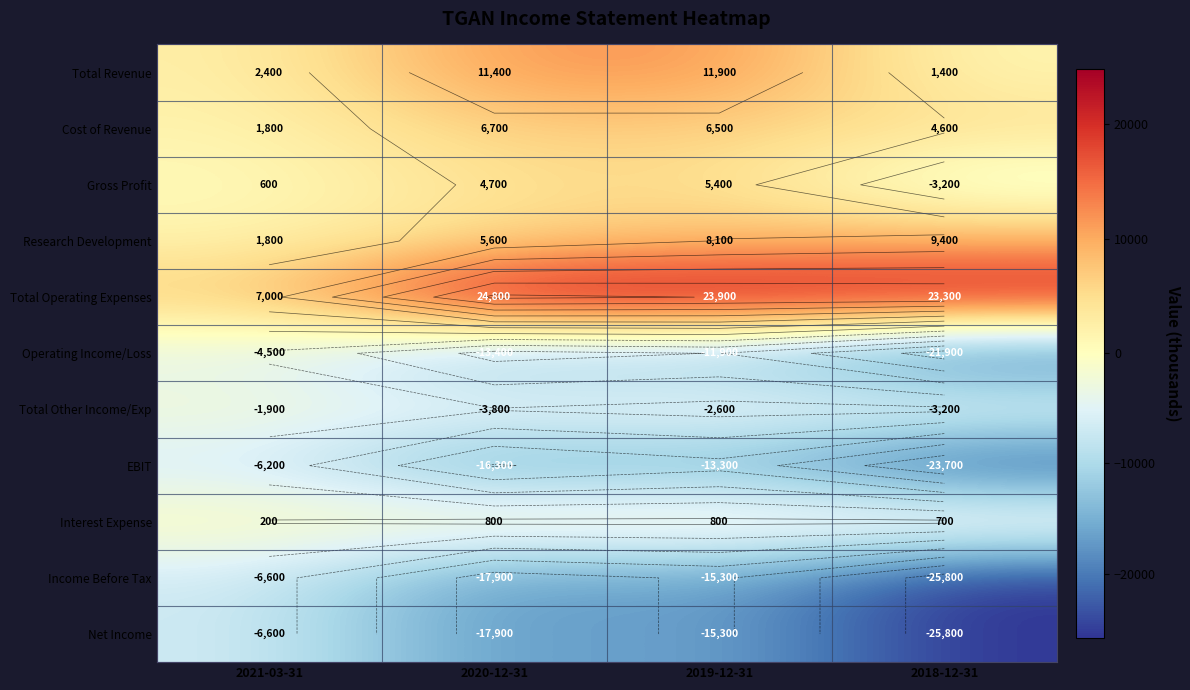

Rank the series by their maximum value, from lowest to highest.

Income Before Tax, Net Income, EBIT, Operating Income/Loss, Total Other Income/Exp, Interest Expense, Gross Profit, Cost of Revenue, Research Development, Total Revenue, Total Operating Expenses